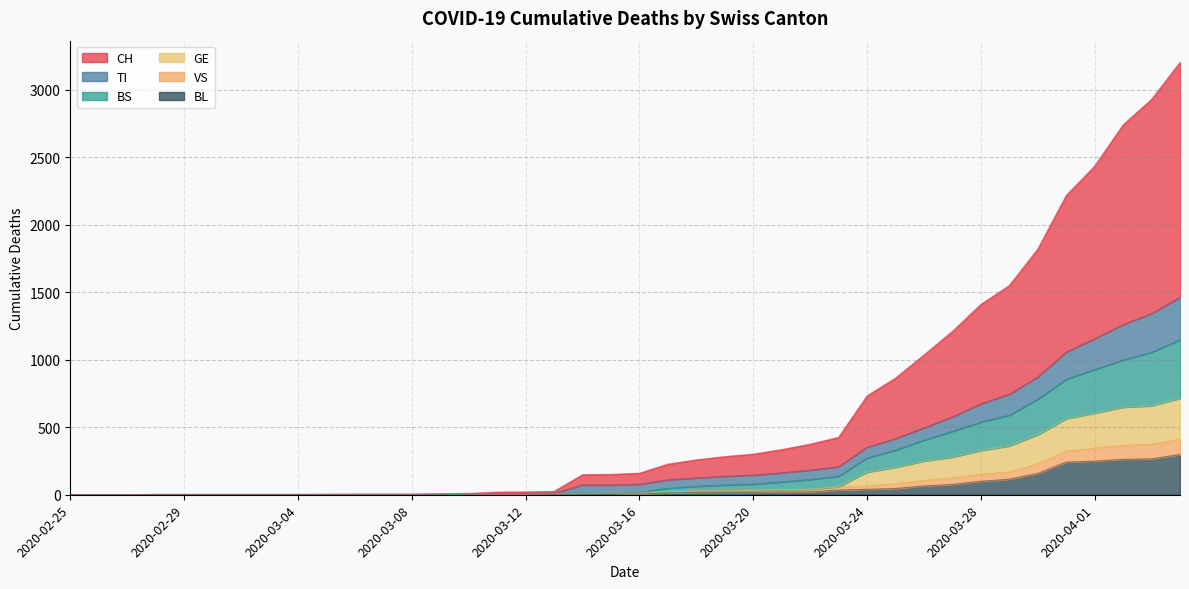

What is the difference between the maximum and minimum values in the BL series?

298